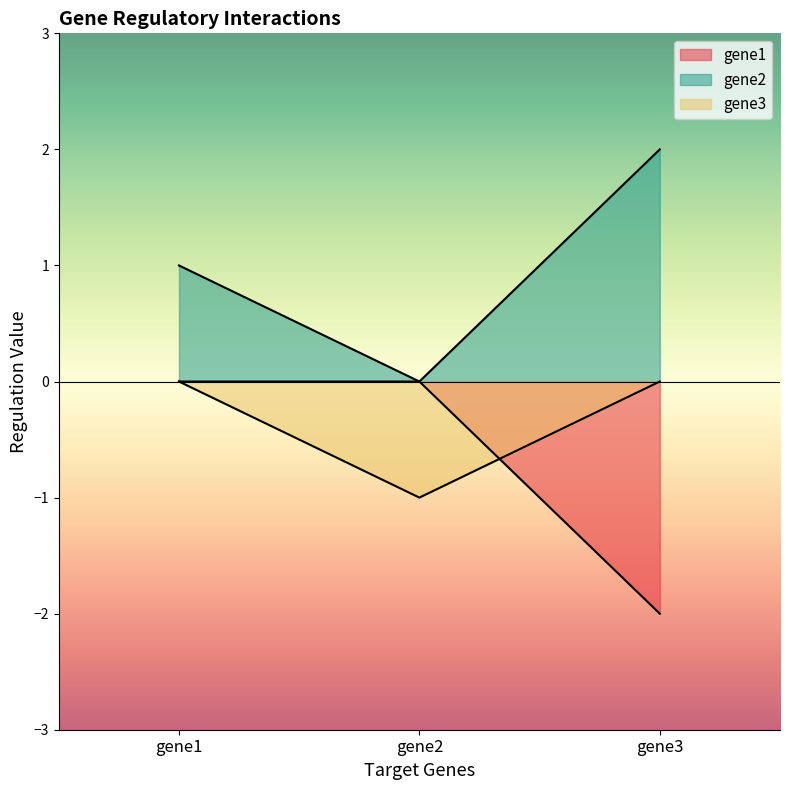

At gene1, list the series in order from smallest to largest.

gene1, gene3, gene2